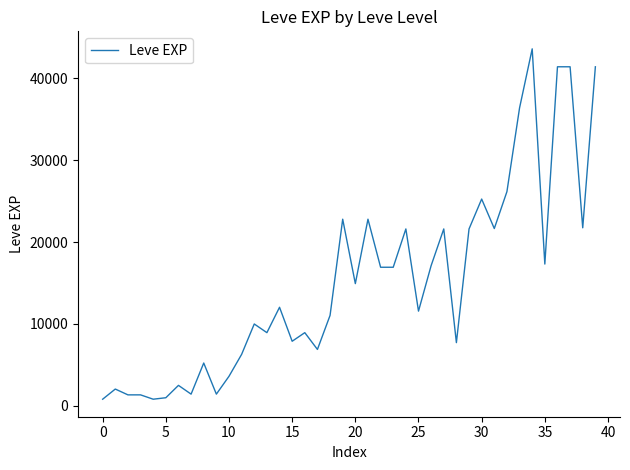

What is the greatest value displayed?

43600